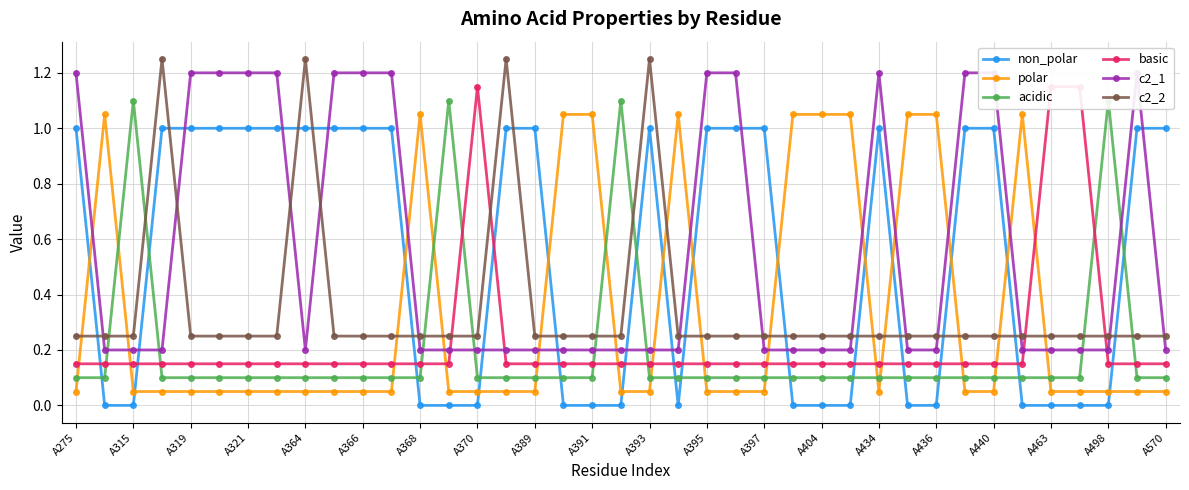

What is the value of the non_polar point at the 10th from the left?

1.0